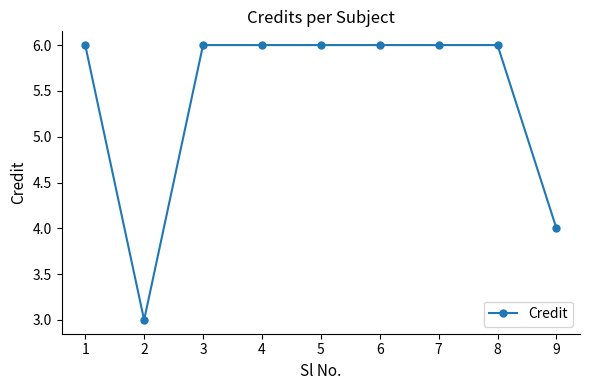

How many data points are less than 6?

2